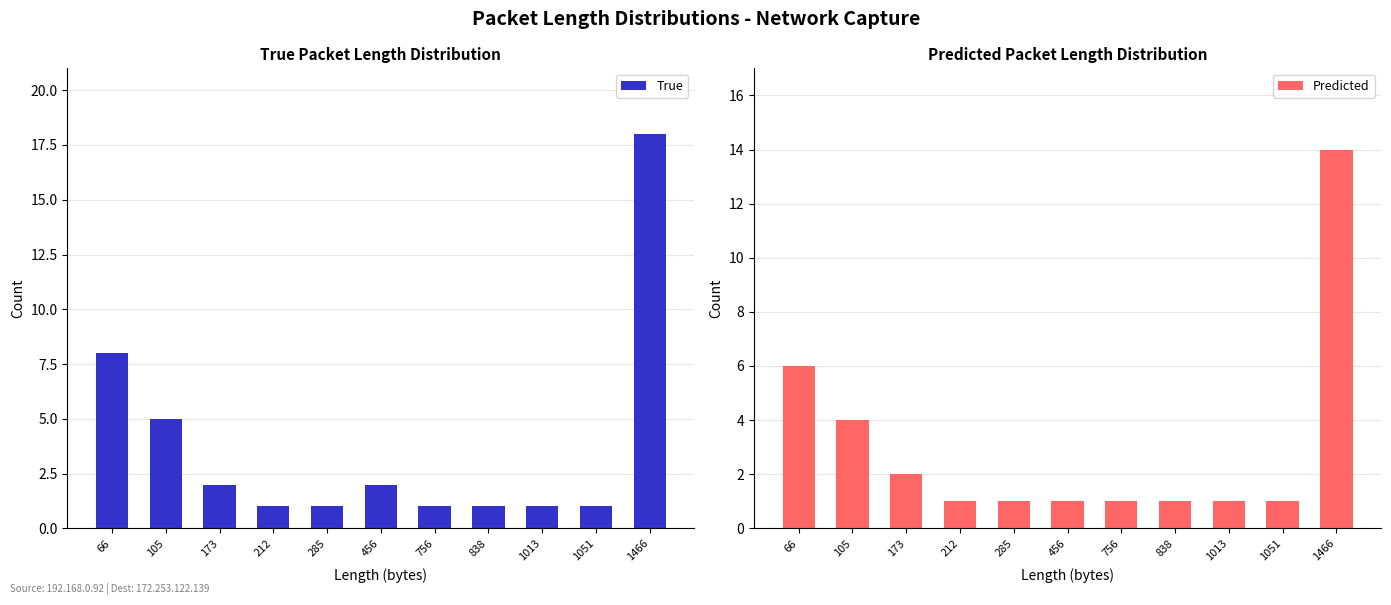

At which category is the sum across all series the highest?

1466